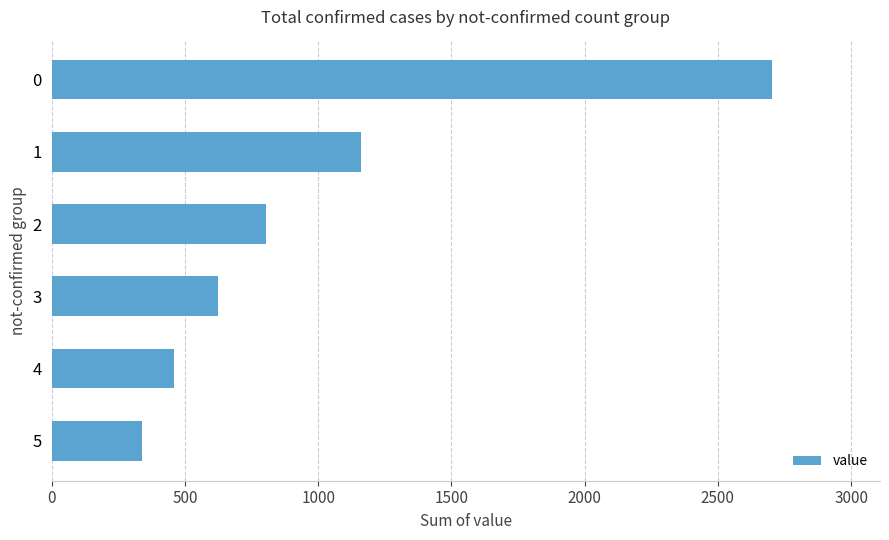

What is the value of the 4th bar from the top?

623